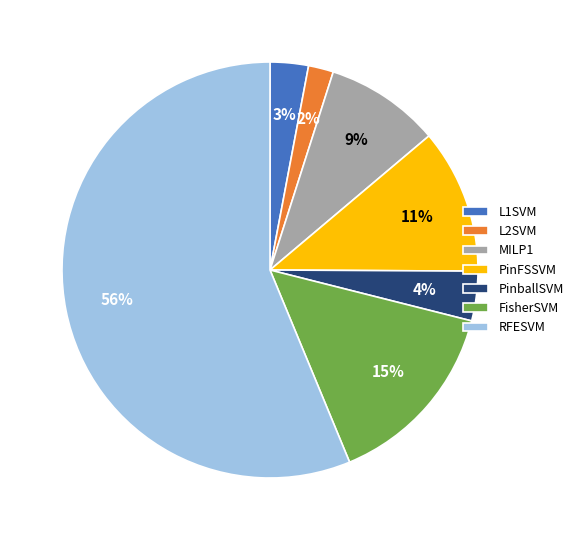

What percentage is the L2SVM slice, to the nearest percent?

2%